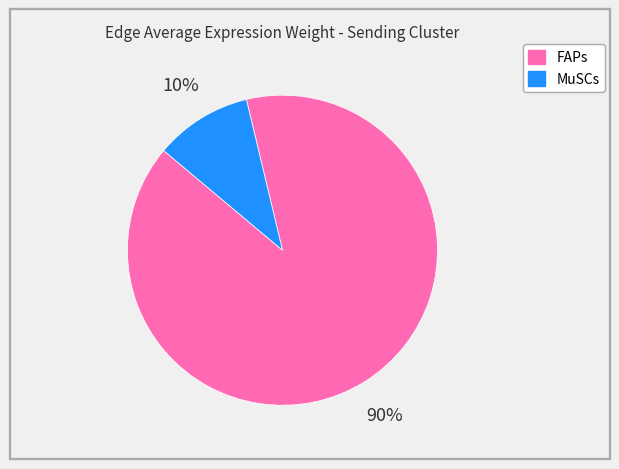

To the nearest percent, what is the difference between the FAPs and MuSCs slice percentages?

80%